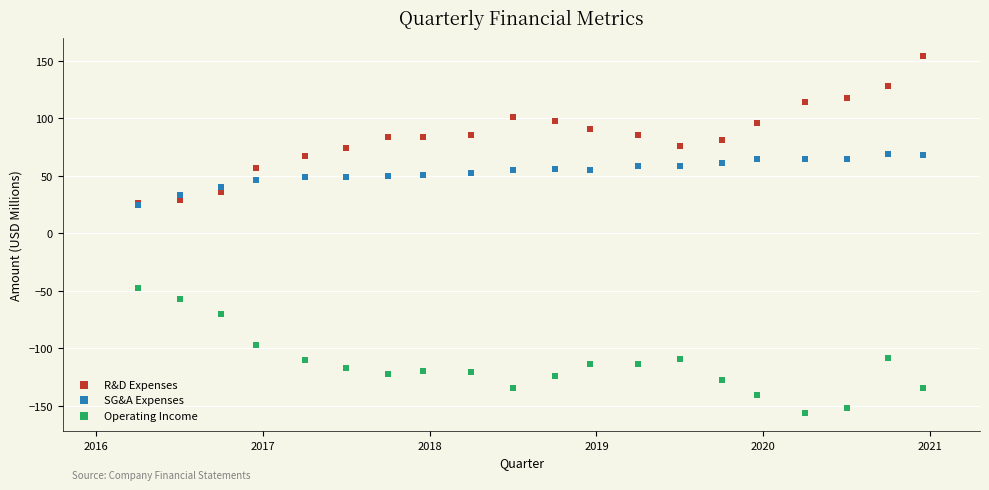

What are all the series names shown in the legend?

R&D Expenses, SG&A Expenses, Operating Income